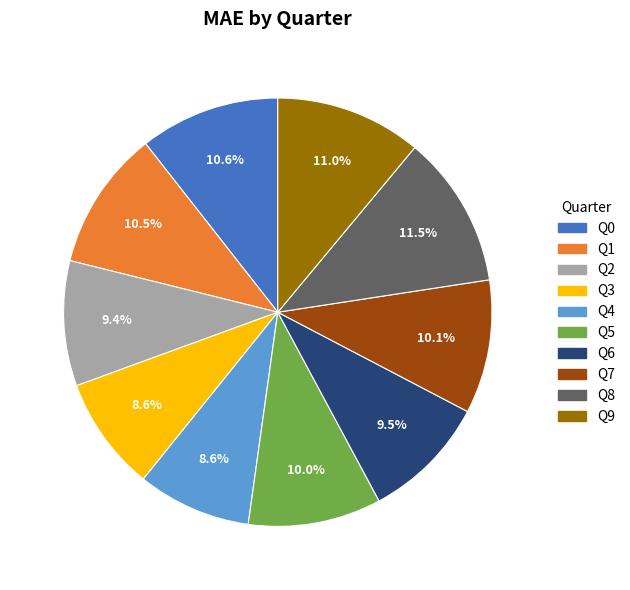

How many slices are in this pie chart?

10